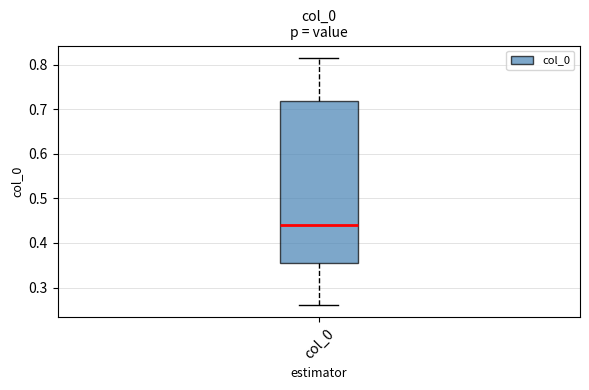

Where is the lower edge of the box for col_0 on the y-axis? The values are not printed on the chart, so give them approximately, as read against the axis.

0.36